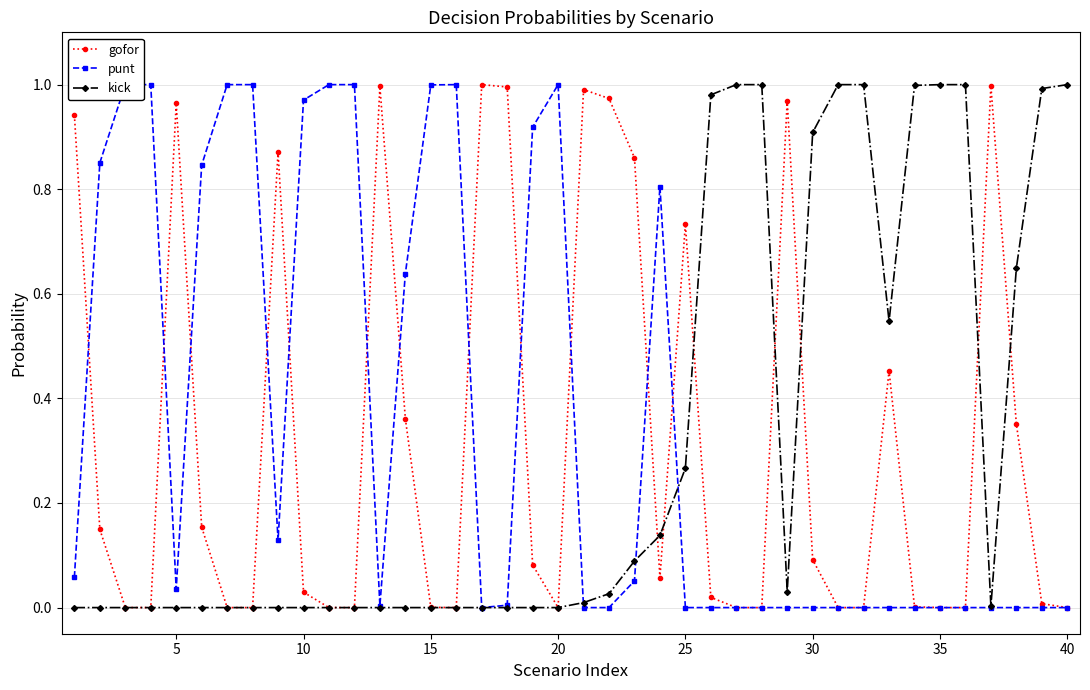

How many values in the gofor series exceed 0?

25